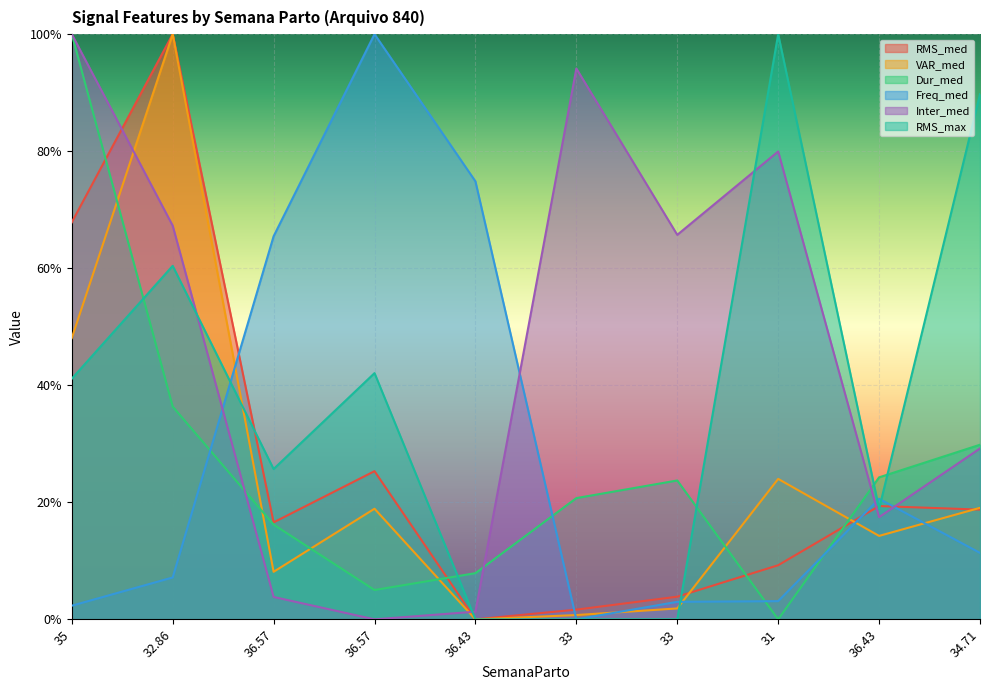

What is the label of the 4th point from the left?

36.57